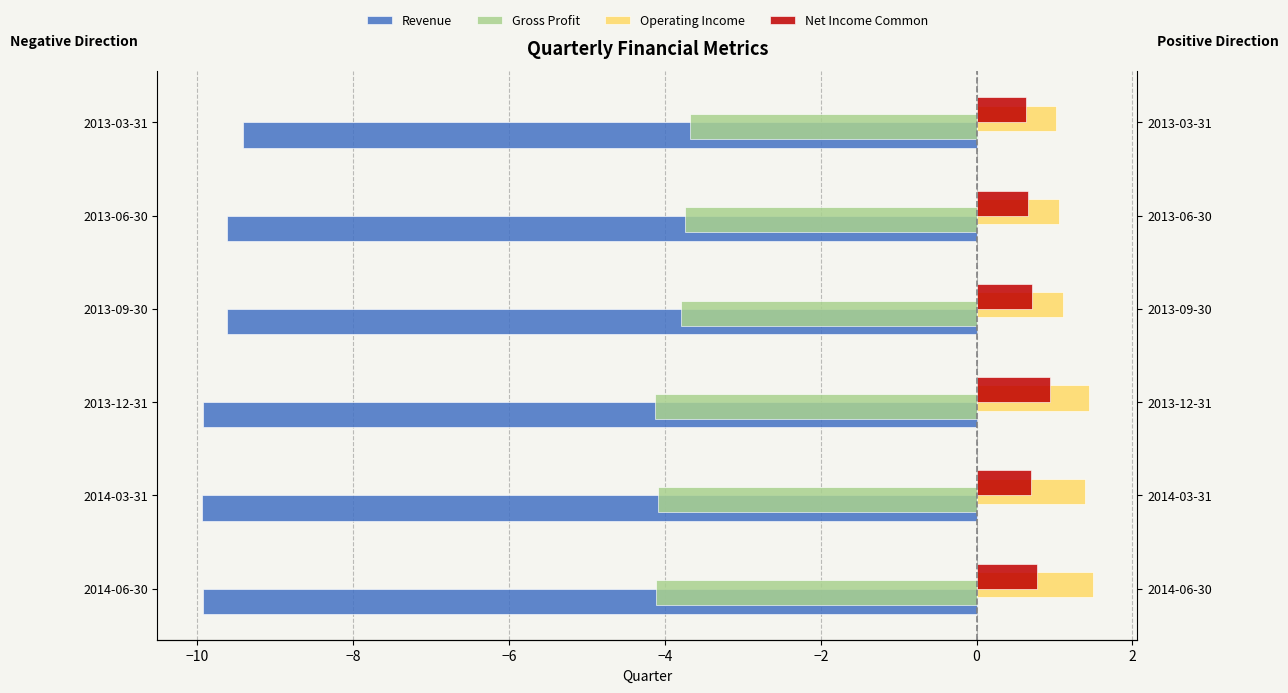

What are all the series names shown in the legend?

Revenue, Gross Profit, Operating Income, Net Income Common